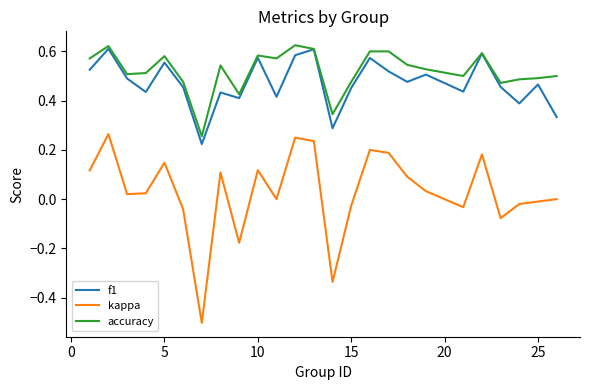

Which series has the widest spread of values?

kappa